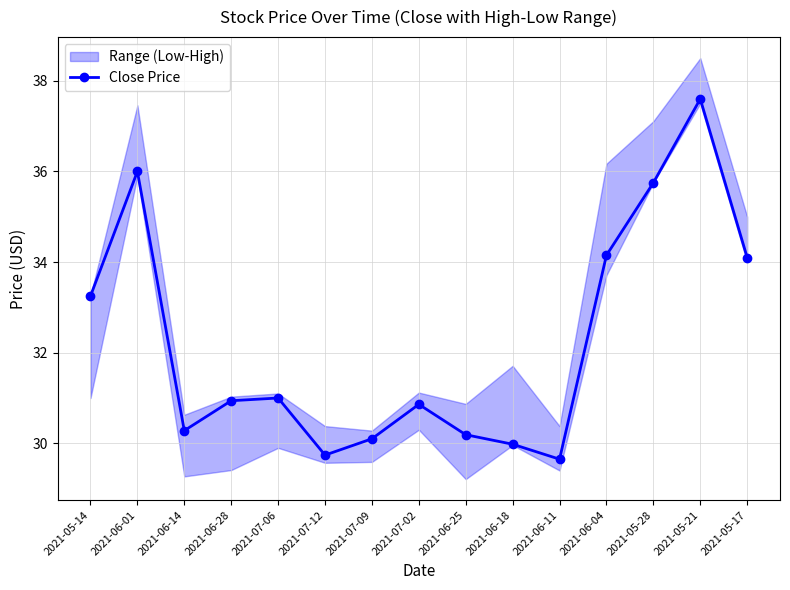

How many points are lower than both their immediate neighbors (excluding endpoints)?

3